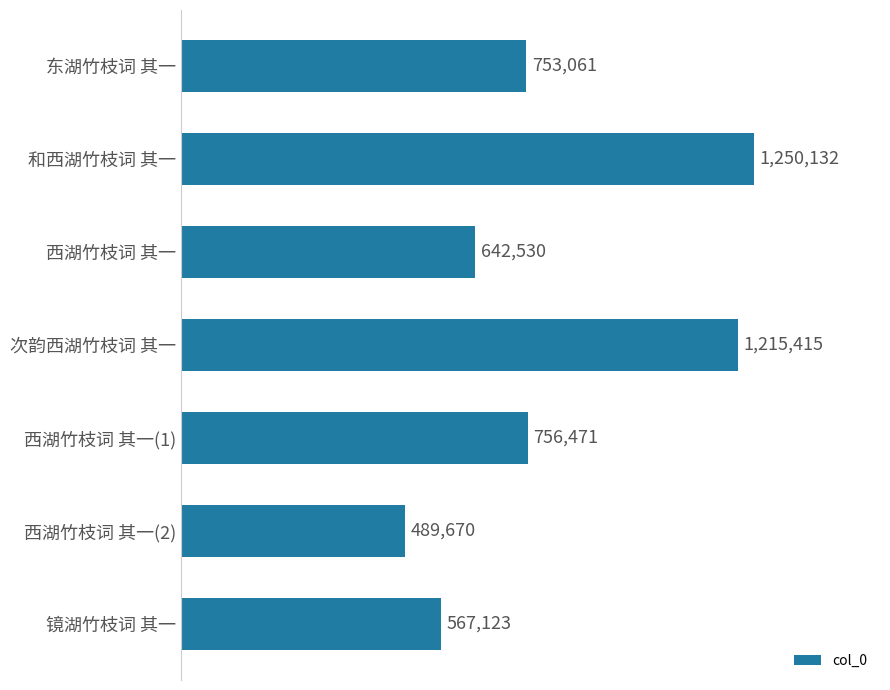

Are the bars horizontal?

Yes